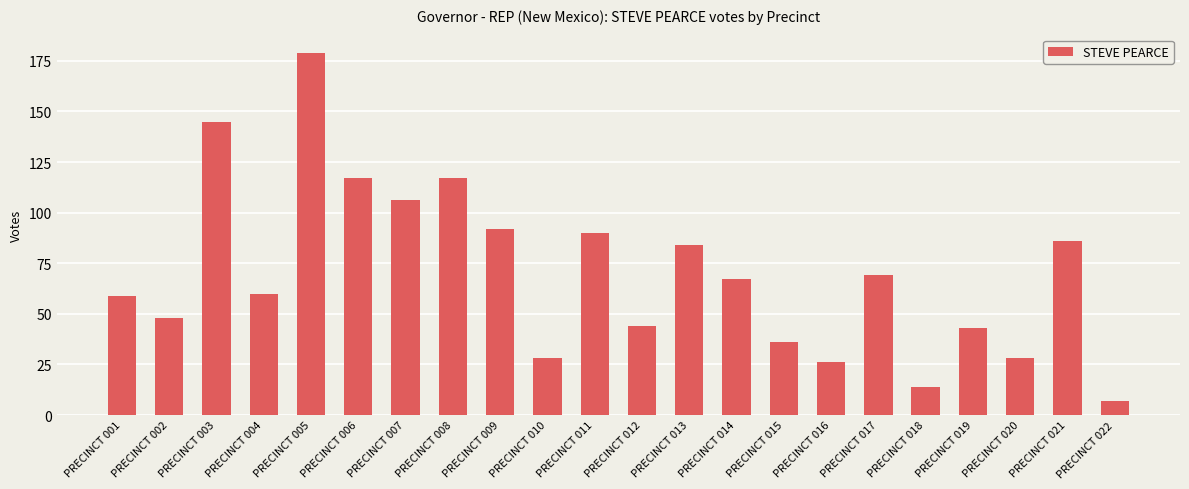

What is the sum of all values?

1545